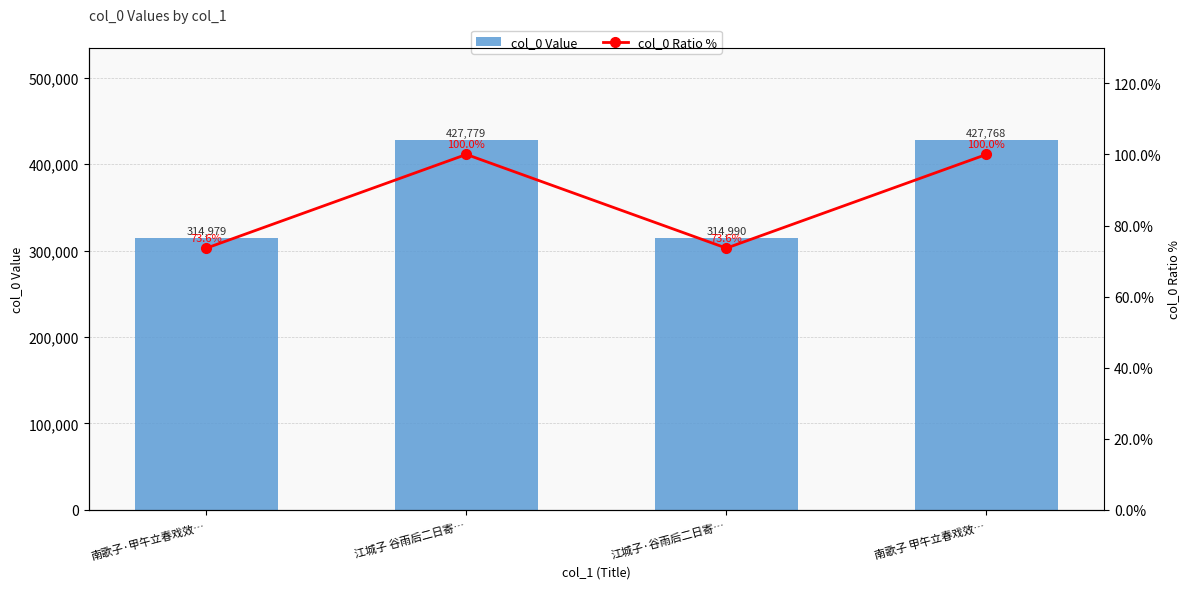

What is the maximum value shown in the chart?

427779.0